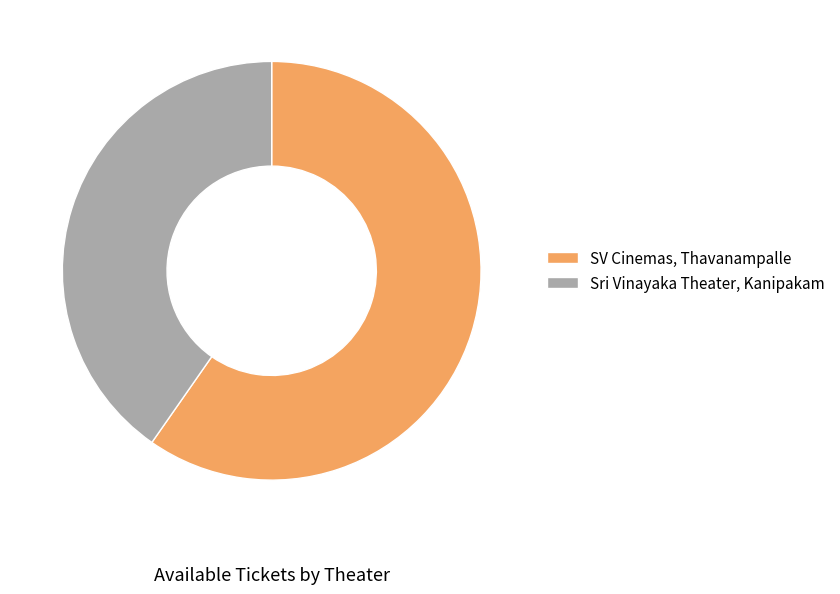

Which slice is the smallest?

Sri Vinayaka Theater, Kanipakam